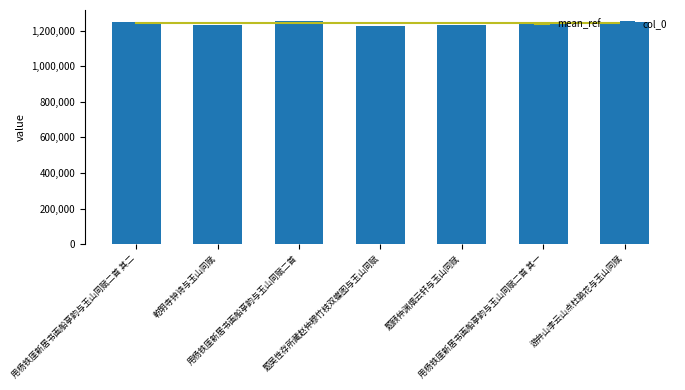

The mean_ref series shows 1240000 at 用杨铁厓新居书画船亭韵与玉山同赋二首 其二. True or false?

True